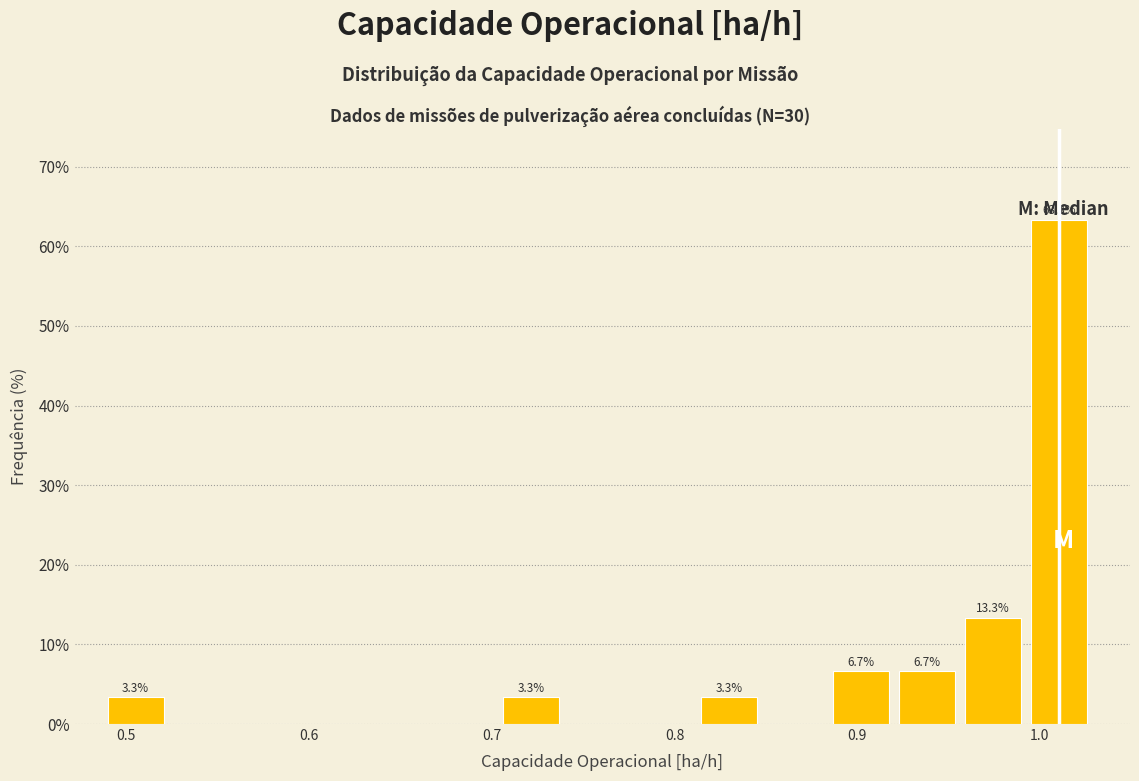

Around what value on the x-axis is the tallest bar? Give the approximate position of its centre, as read against the axis.

1.01